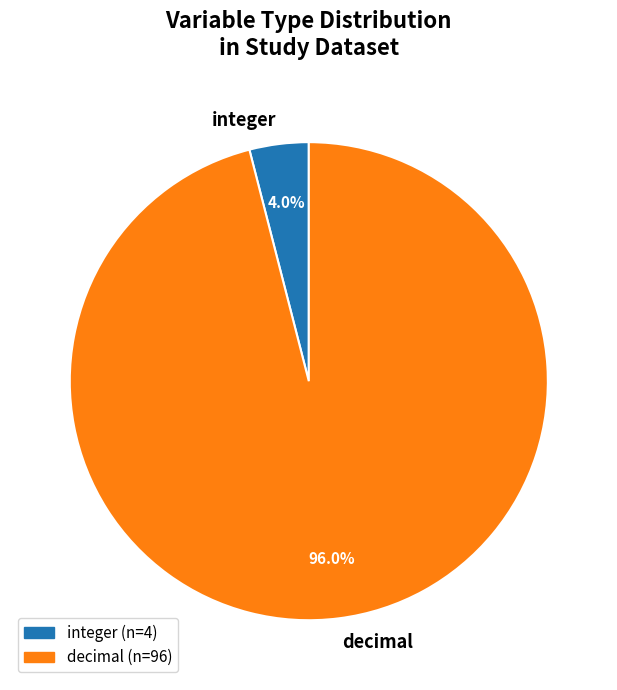

Is the sum of integer and decimal greater than half?

Yes